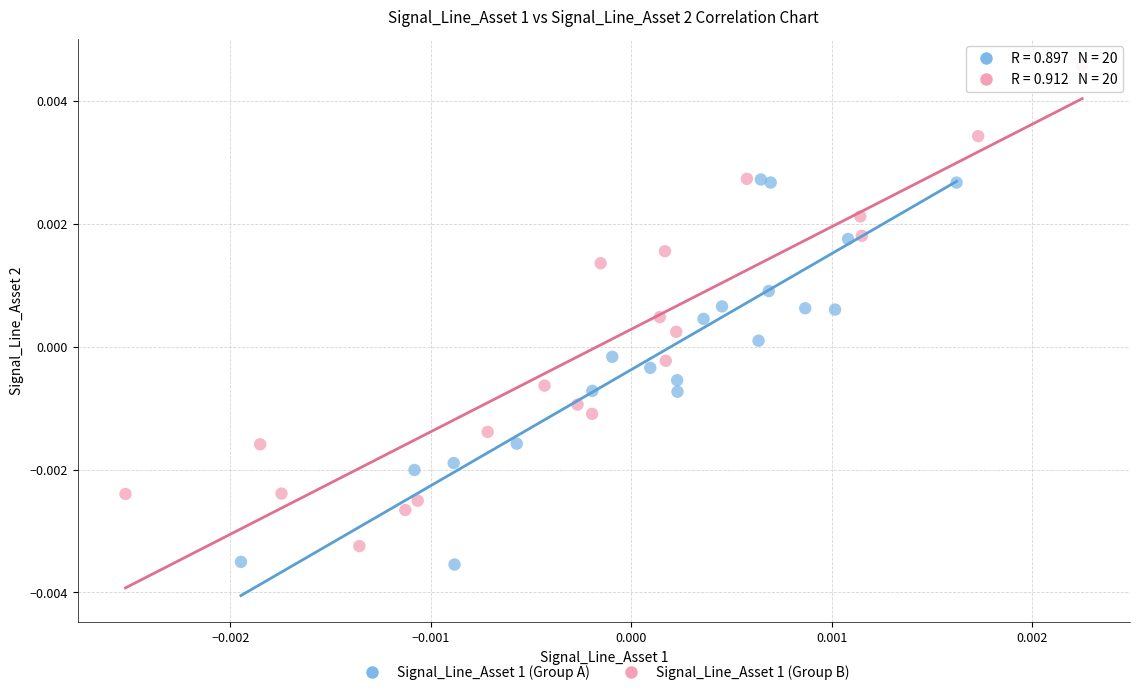

Which series reaches the minimum Y coordinate?

Signal_Line_Asset 1 (Group A)